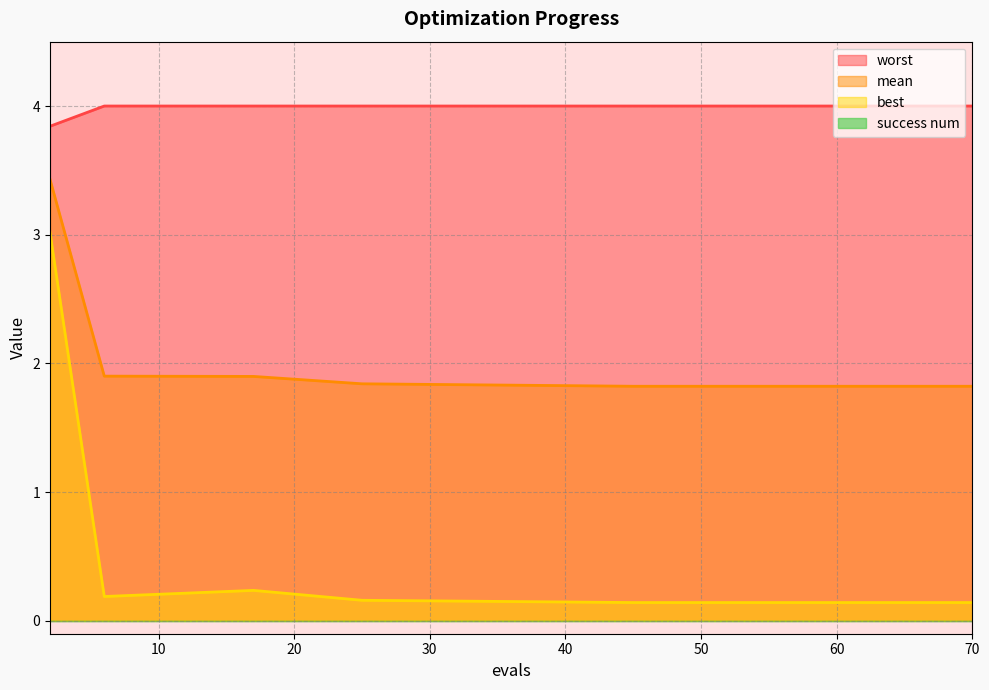

True or false: best and worst cross at least once.

False